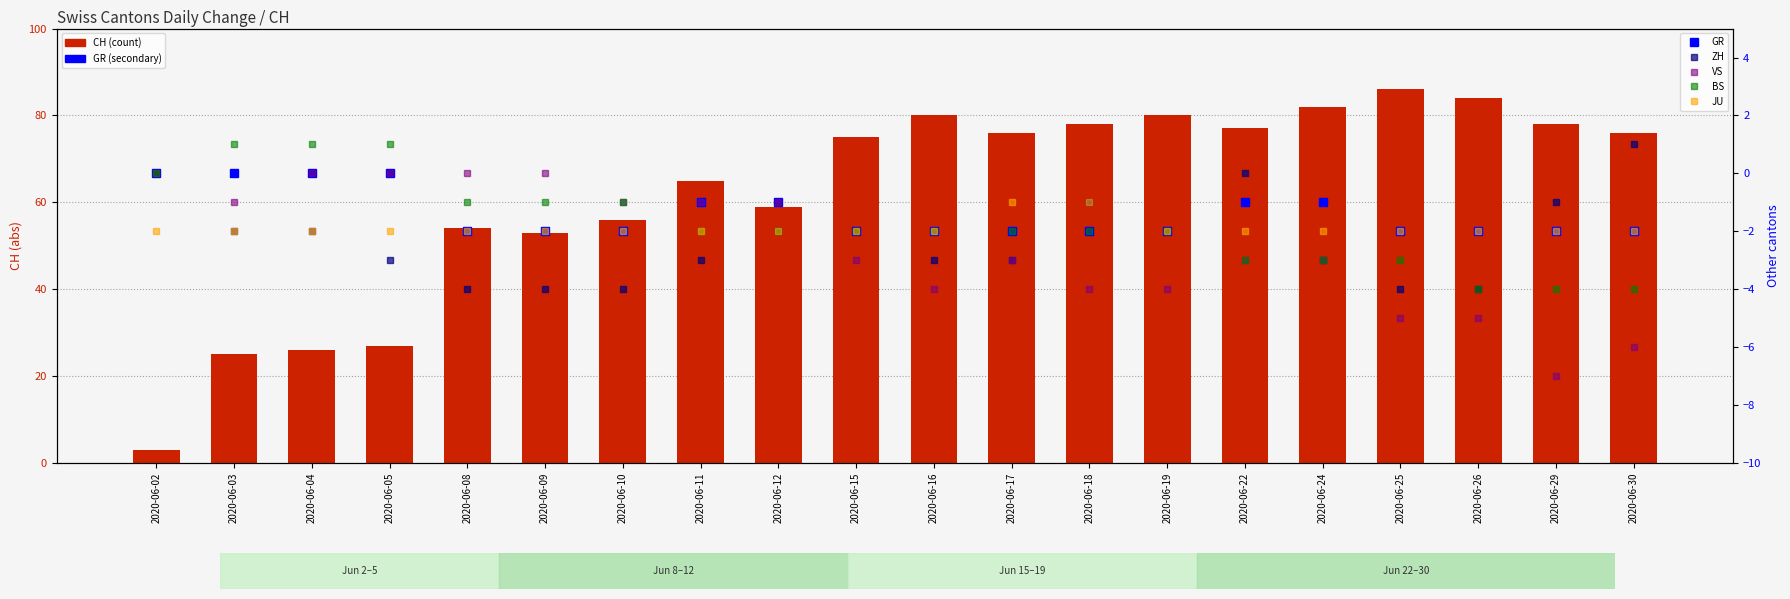

What is the difference between the maximum and second lowest values in the GR series?

2